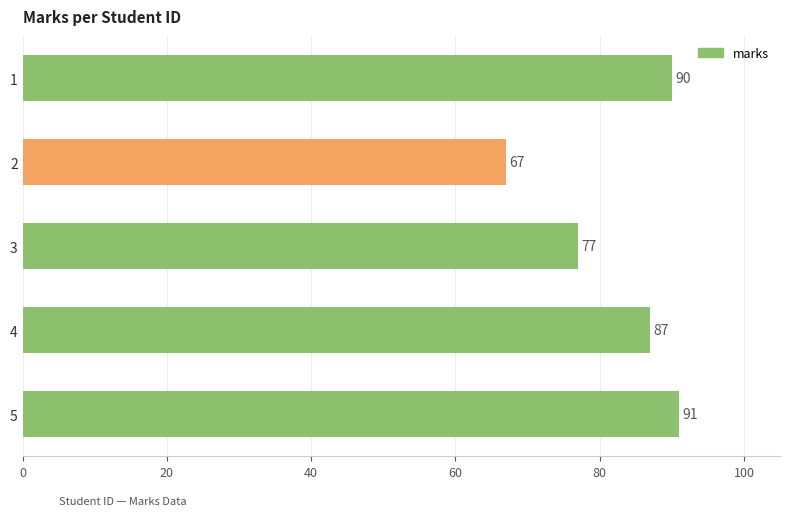

The chart shows a value of 90 at 1. True or false?

True